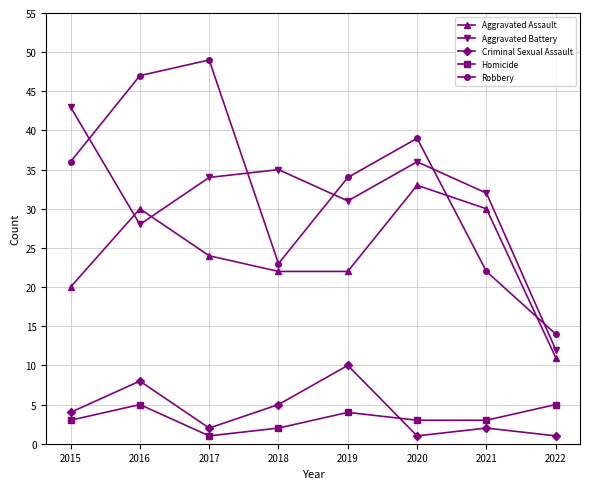

List the series in order of their peak value, highest first.

Robbery, Aggravated Battery, Aggravated Assault, Criminal Sexual Assault, Homicide